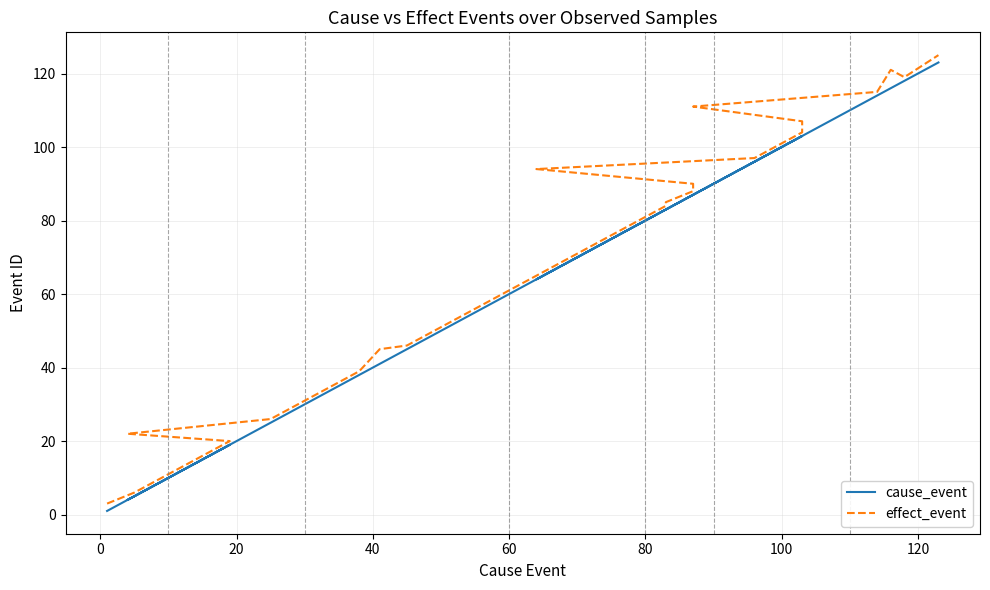

In effect_event, how many points are lower than both neighbors (excluding endpoints)?

1